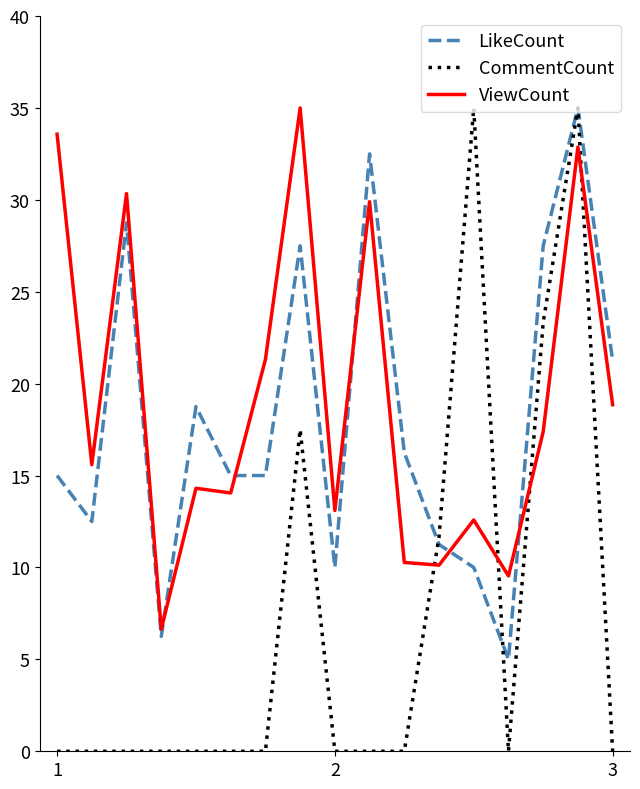

How many times do ViewCount and CommentCount cross each other?

4